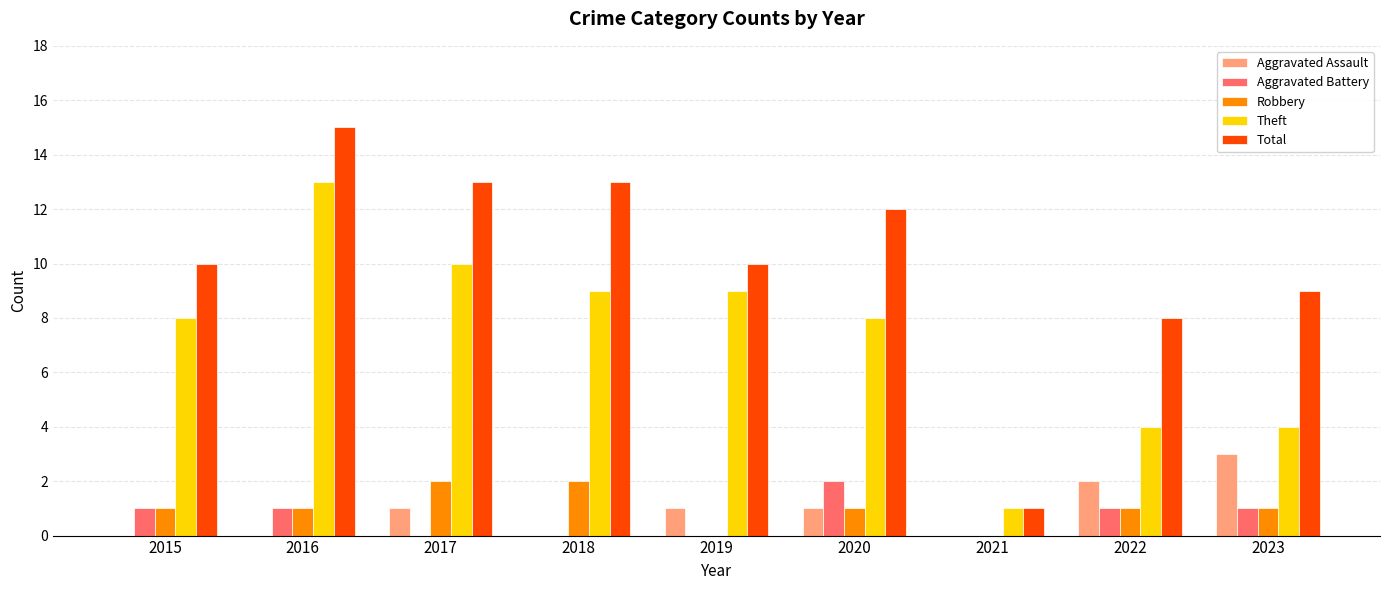

True or false: Theft has a value of 1 at 2021.

True